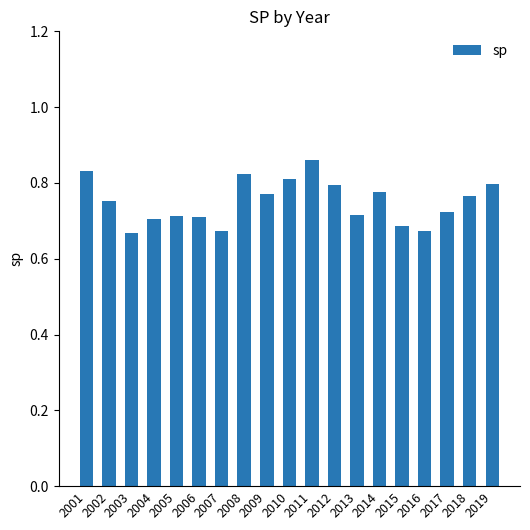

What is the difference between the maximum and minimum values?

0.2